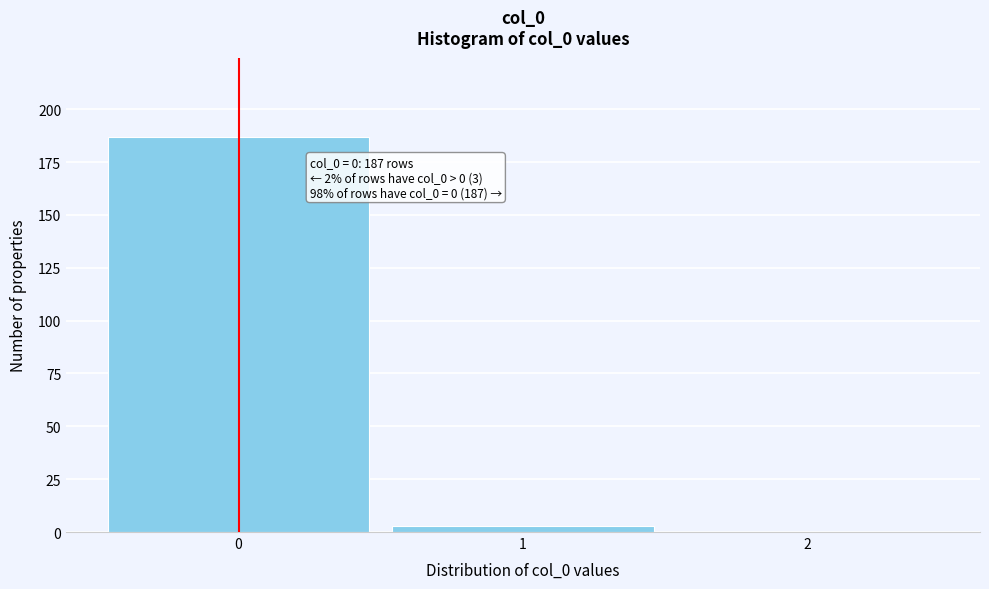

Which range on the x-axis has the tallest bar?

-0.5 to 0.5